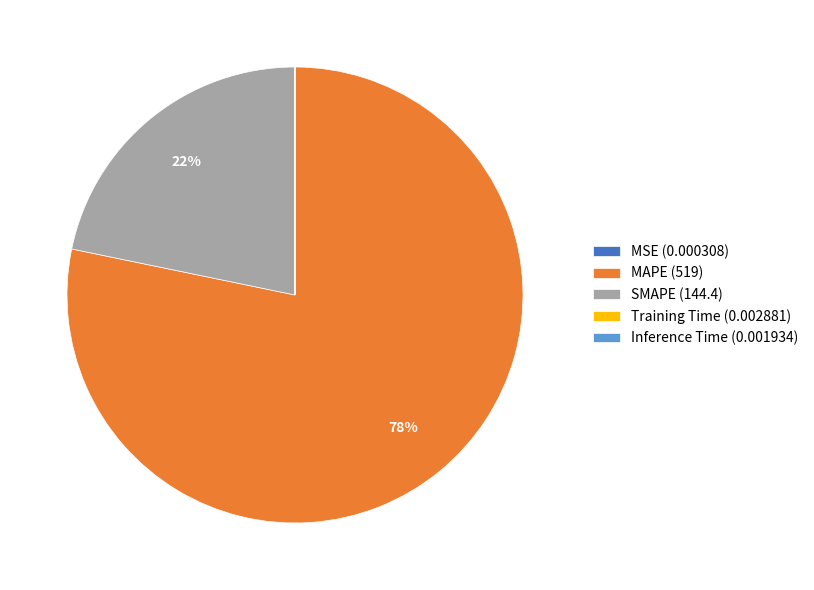

To the nearest percent, what is the difference between the largest and smallest slice percentages?

78%